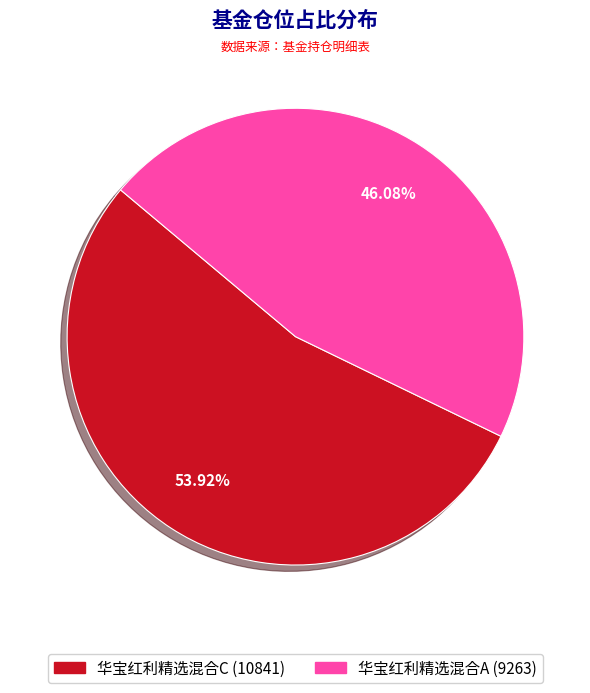

Which has a higher value, 华宝红利精选混合C or 华宝红利精选混合A?

华宝红利精选混合C